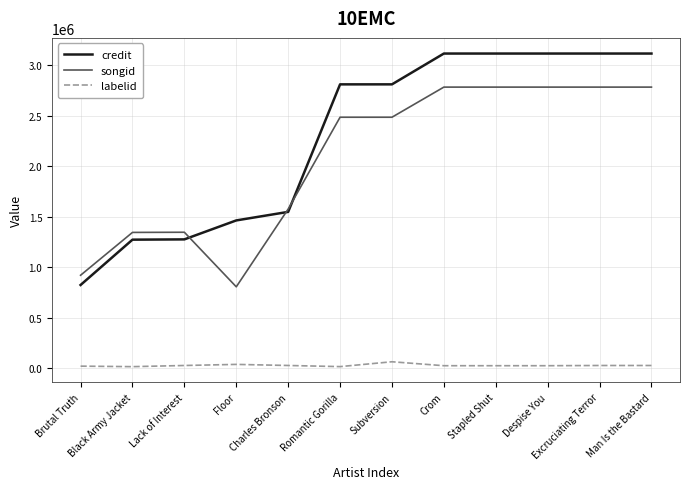

True or false: songid has a value of 184814 at Brutal Truth.

False